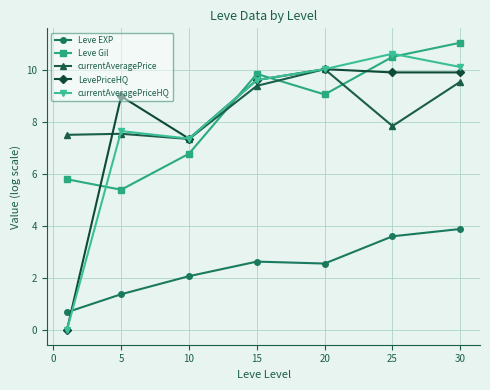

True or false: LevePriceHQ has more than 1 interior local peaks.

True